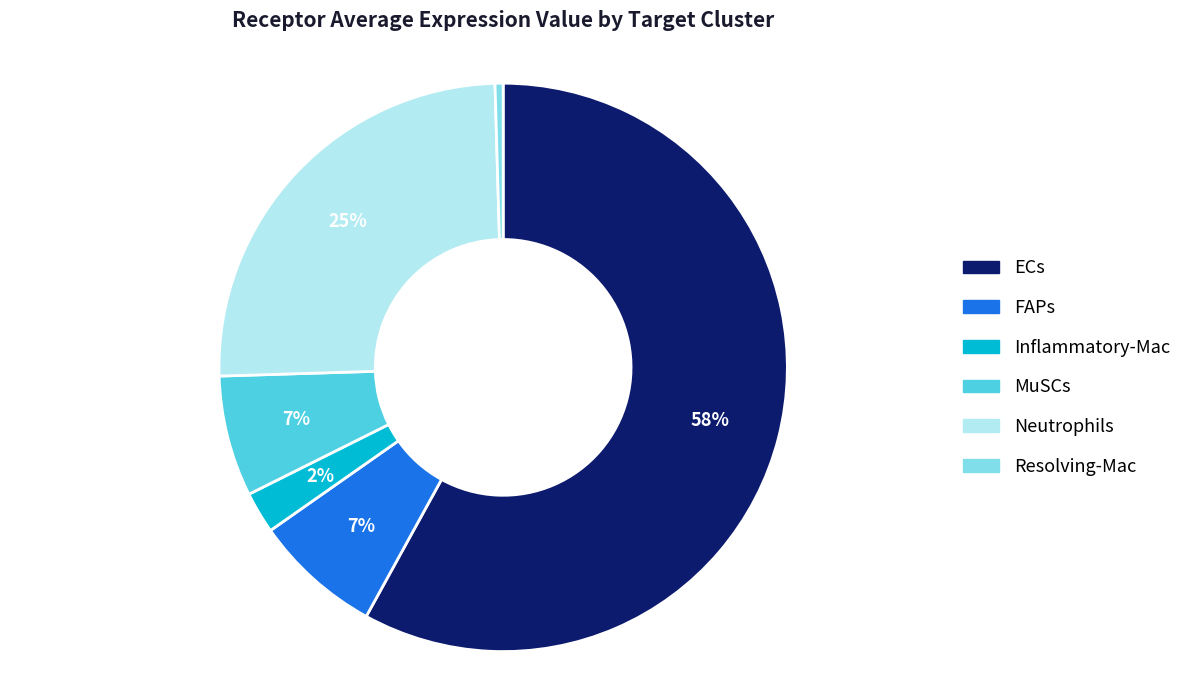

Is the sum of Inflammatory-Mac and MuSCs greater than half?

No